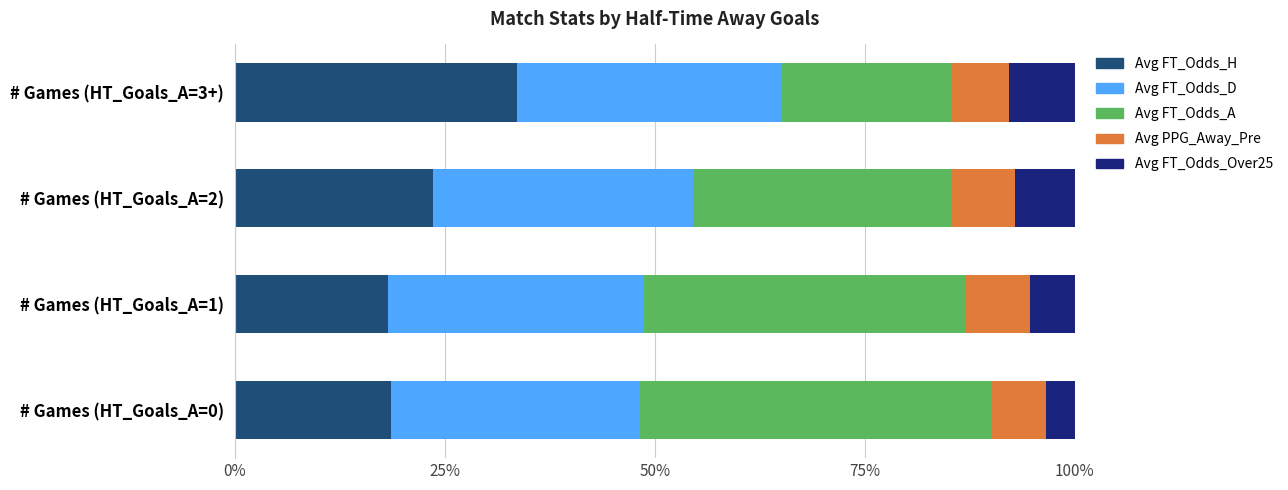

What is the approximate value of Avg FT_Odds_H at # Games (HT_Goals_A=2)?

23.6